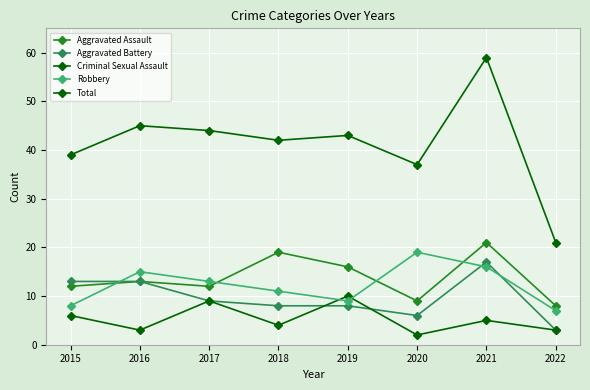

The Criminal Sexual Assault series shows 6 at 2018. True or false?

False